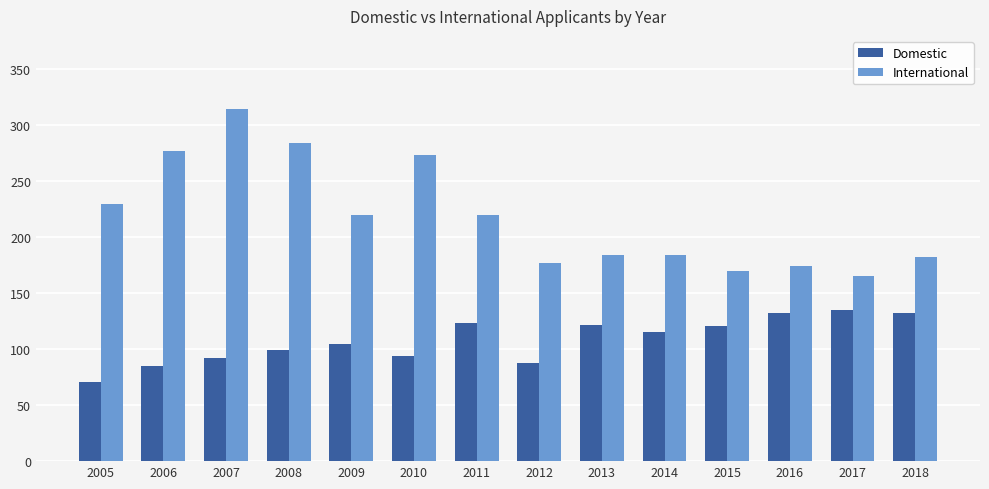

How many groups of bars are there?

14